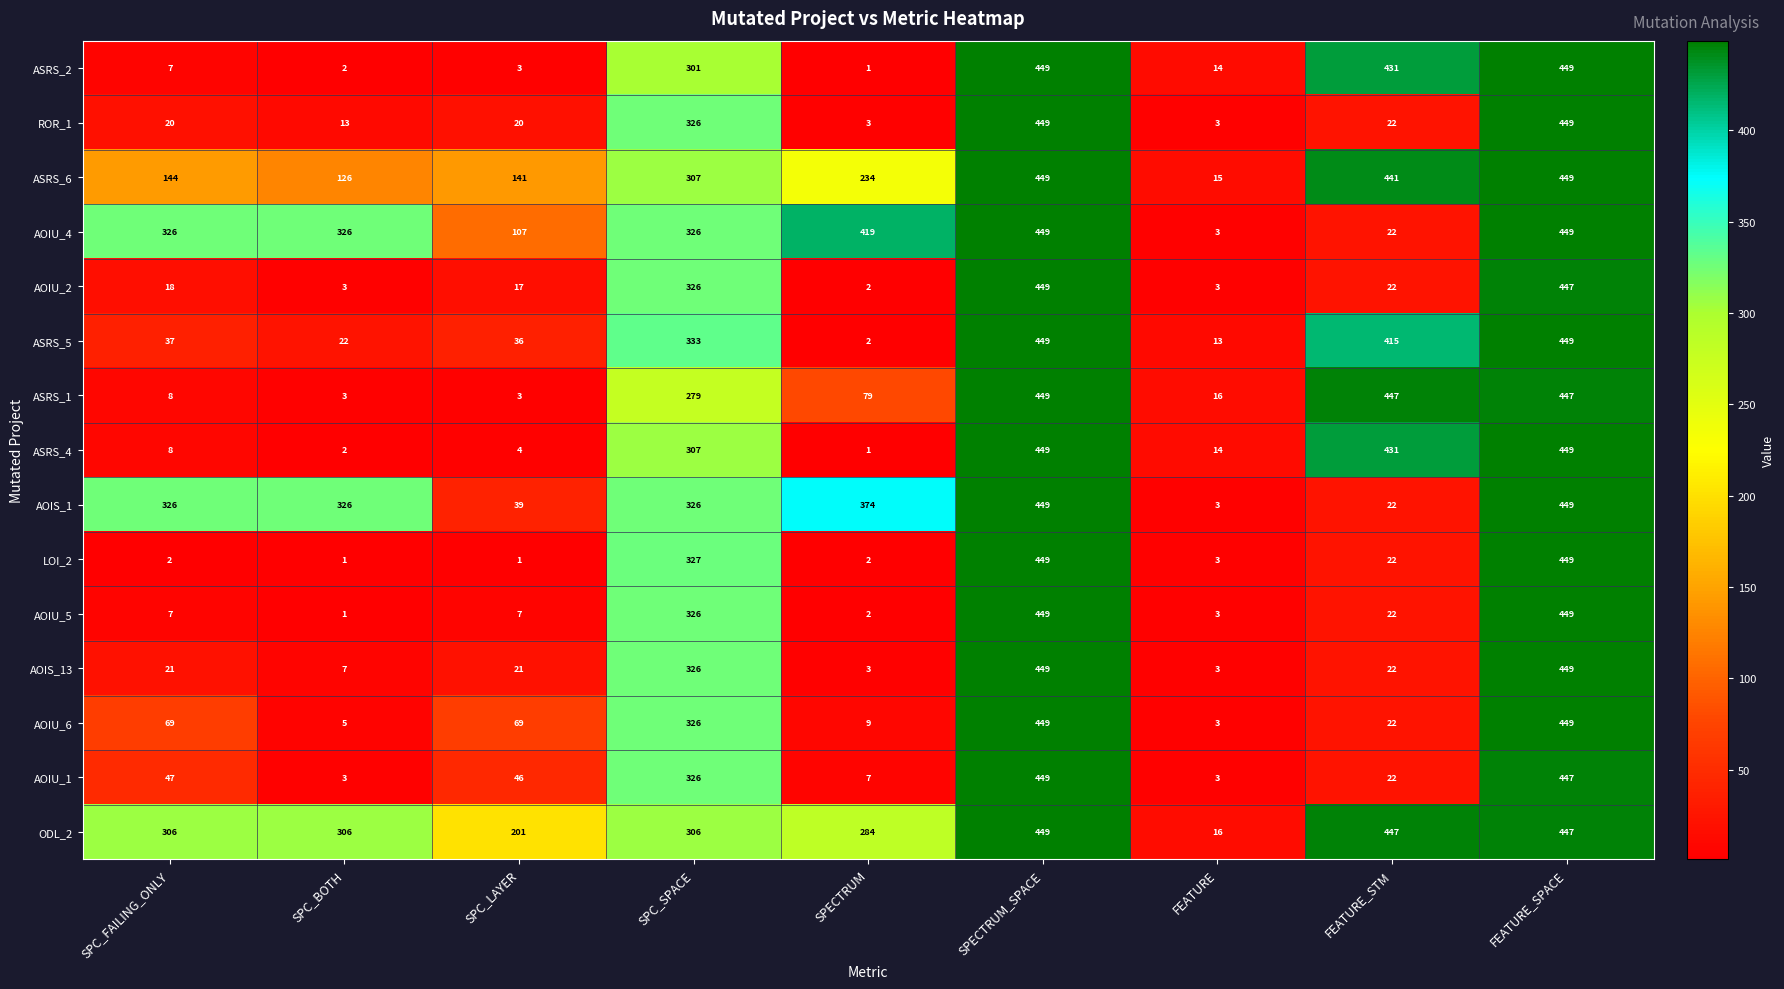

What is the sum of the LOI_2 values at FEATURE and SPECTRUM_SPACE?

452